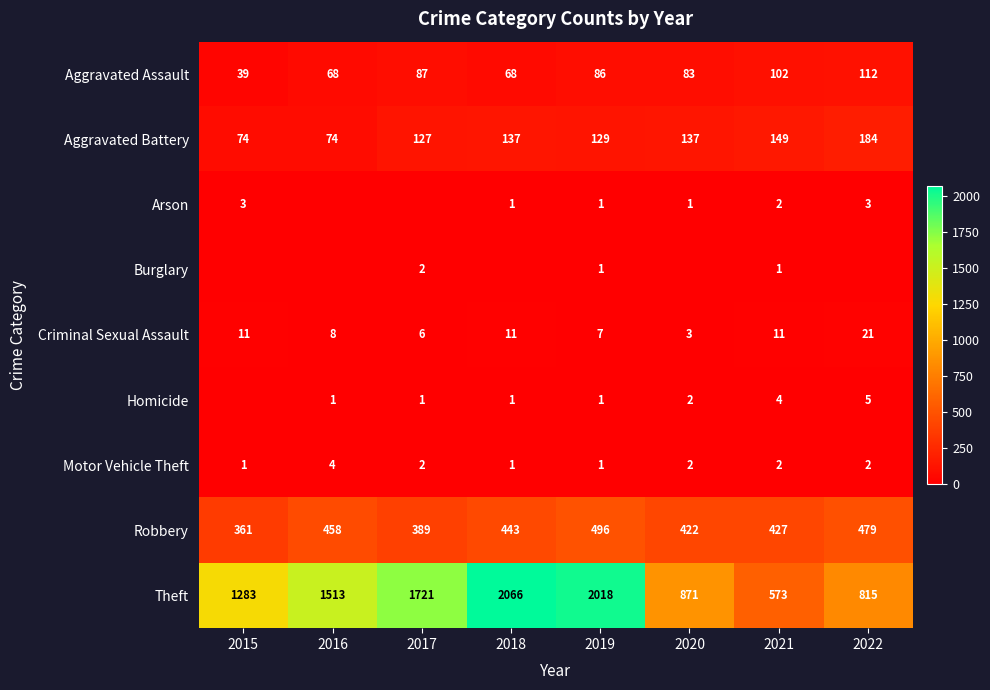

What value does the Aggravated Battery series have at 2019, to the nearest 10?

130